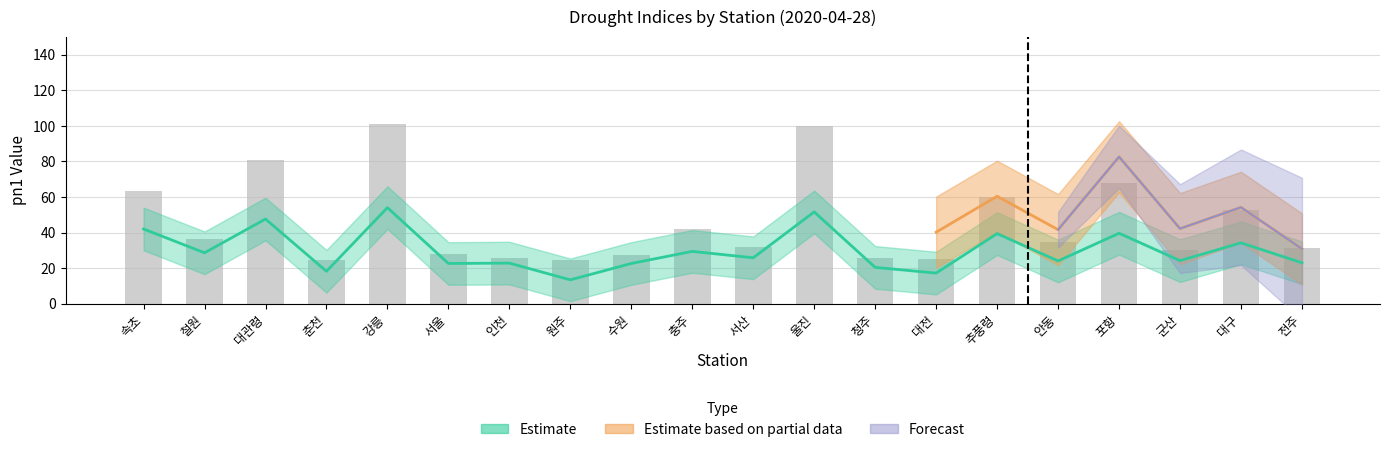

List the labels in order of value, largest first.

강릉, 울진, 대관령, 포항, 속초, 추풍령, 대구, 충주, 철원, 안동, 서산, 전주, 군산, 서울, 수원, 인천, 청주, 대전, 원주, 춘천